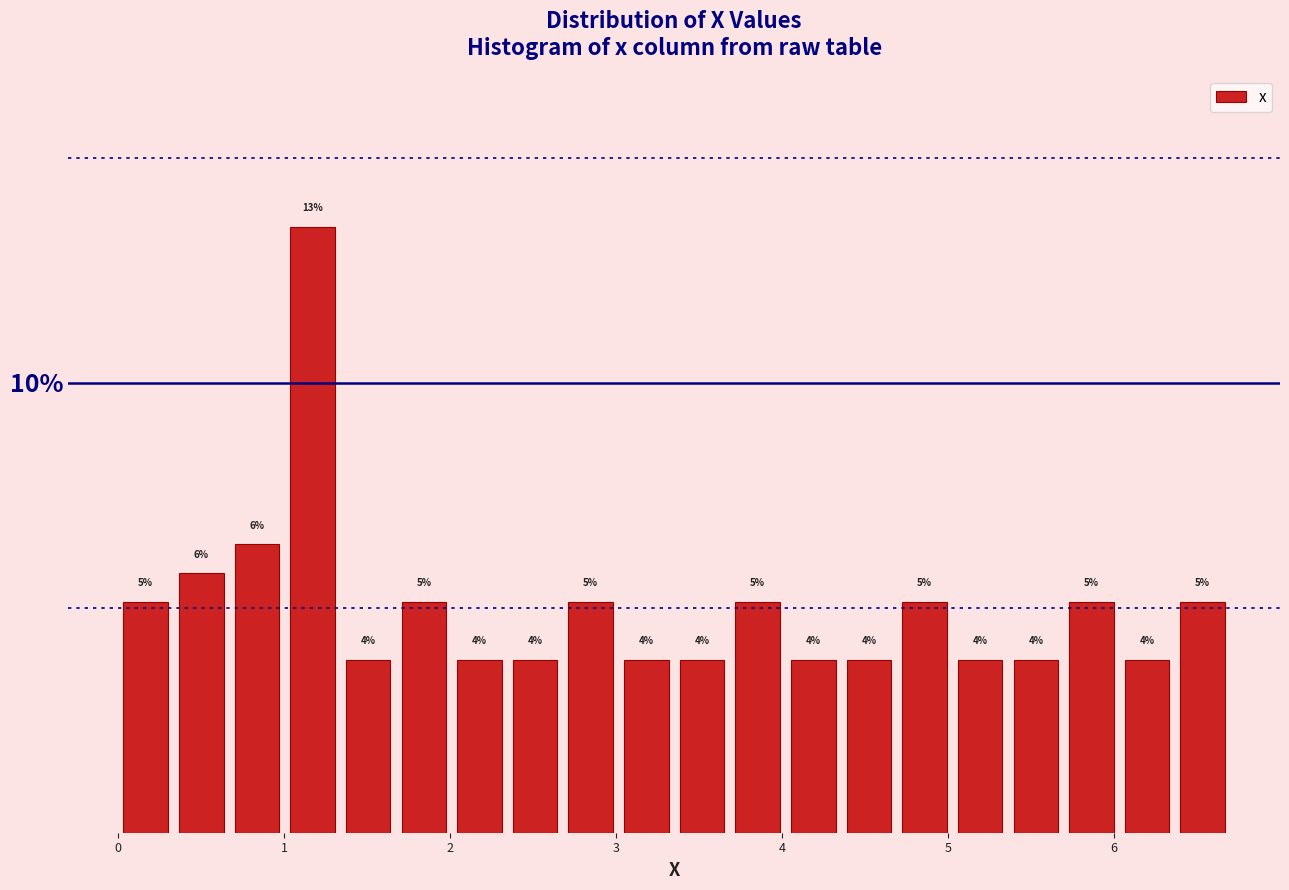

Around what value on the x-axis is the tallest bar? Give the approximate position of its centre, as read against the axis.

1.2